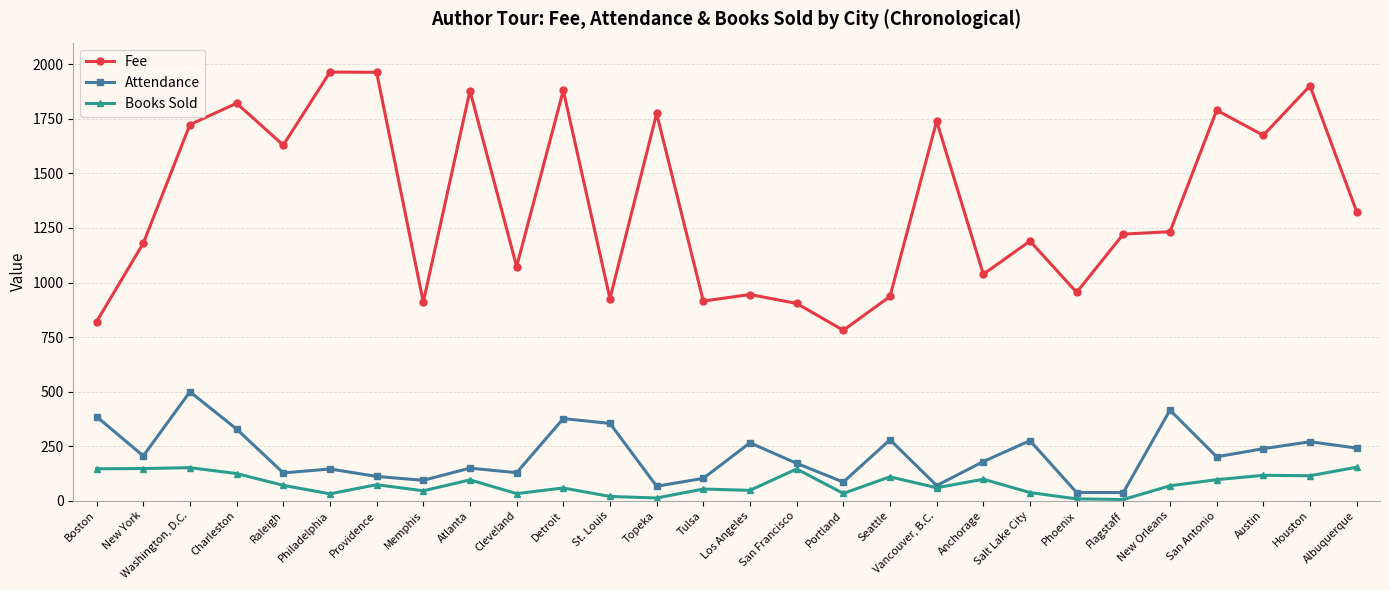

The Attendance series shows 296 at Washington, D.C.. True or false?

False